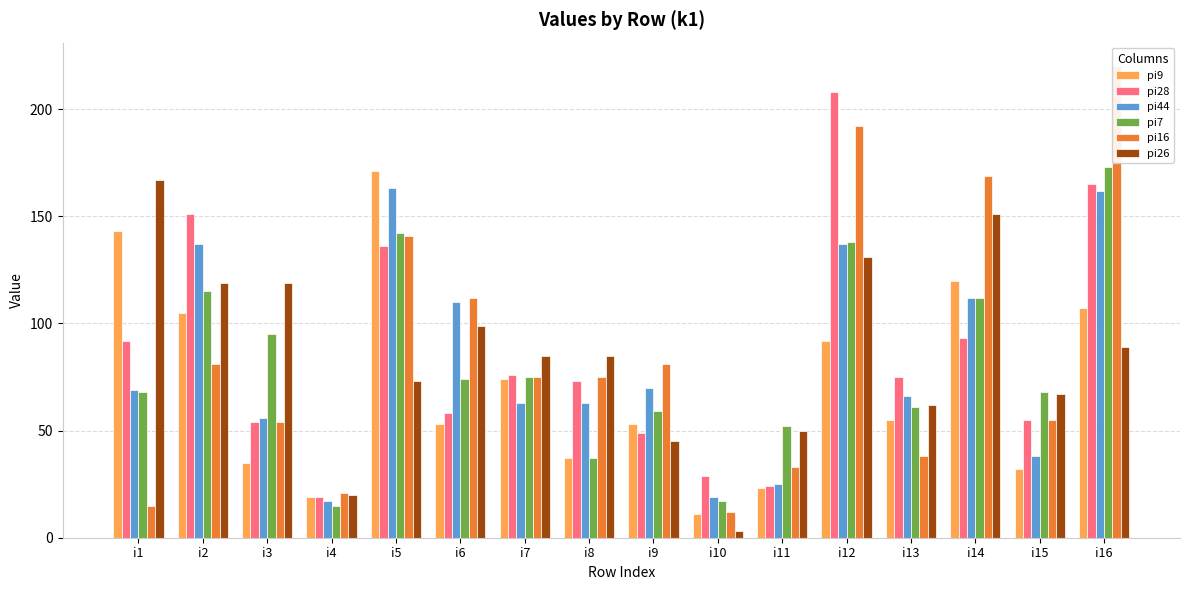

At which category is the sum across all series the highest?

i16